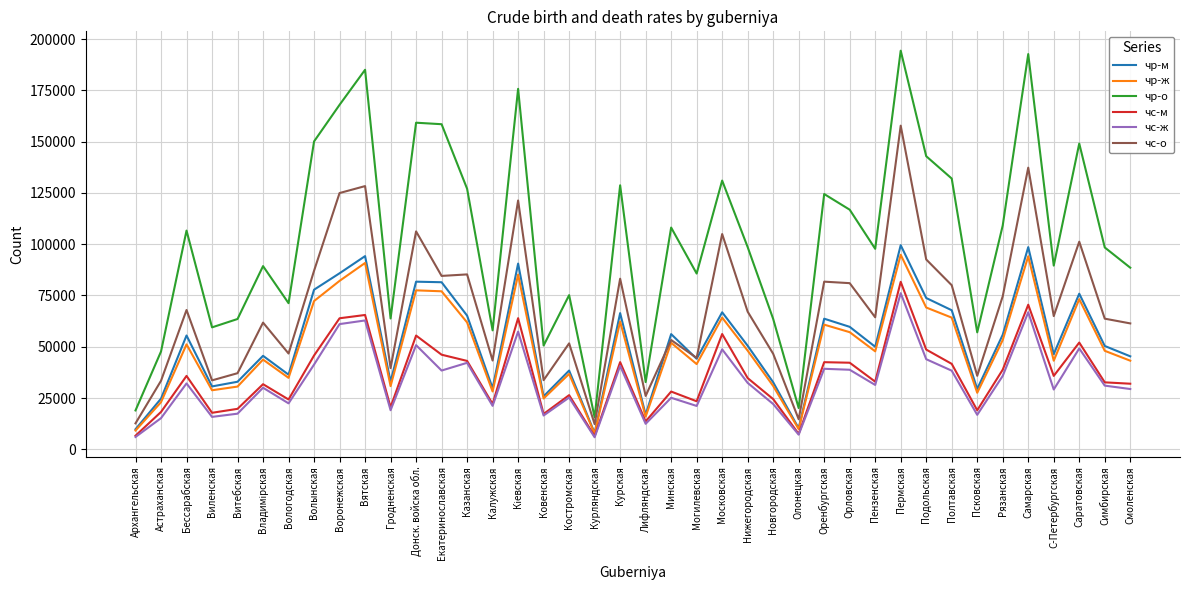

What is the sum of all чс-о values?

2748466